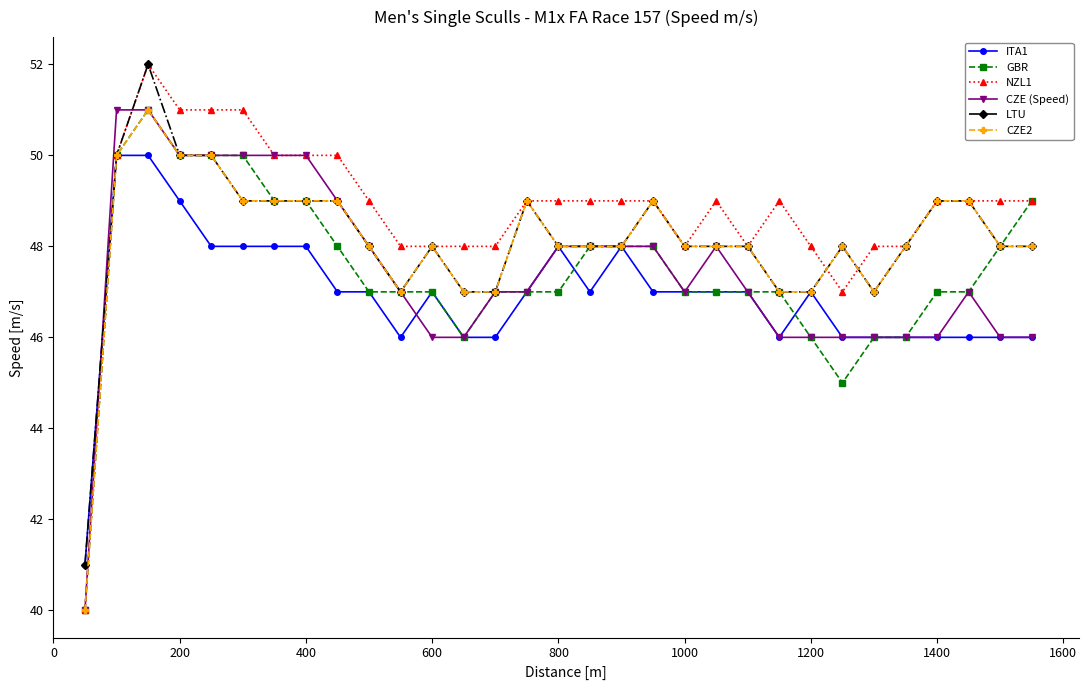

Reading left to right, transcribe all the data shown in this chart.

ITA1: 41	50	50	49	48	48	48	48	47	47	46	47	46	46	47	48	47	48	47	47	47	47	46	47	46	46	46	46	46	46	46
GBR: 40	50	51	50	50	50	49	49	48	47	47	47	46	47	47	47	48	48	48	47	47	47	47	46	45	46	46	47	47	48	49
NZL1: 40	50	52	51	51	51	50	50	50	49	48	48	48	48	49	49	49	49	49	48	49	48	49	48	47	48	48	49	49	49	49
CZE (Speed): 40	51	51	50	50	50	50	50	49	48	47	46	46	47	47	48	48	48	48	47	48	47	46	46	46	46	46	46	47	46	46
LTU: 41	50	52	50	50	49	49	49	49	48	47	48	47	47	49	48	48	48	49	48	48	48	47	47	48	47	48	49	49	48	48
CZE2: 40	50	51	50	50	49	49	49	49	48	47	48	47	47	49	48	48	48	49	48	48	48	47	47	48	47	48	49	49	48	48